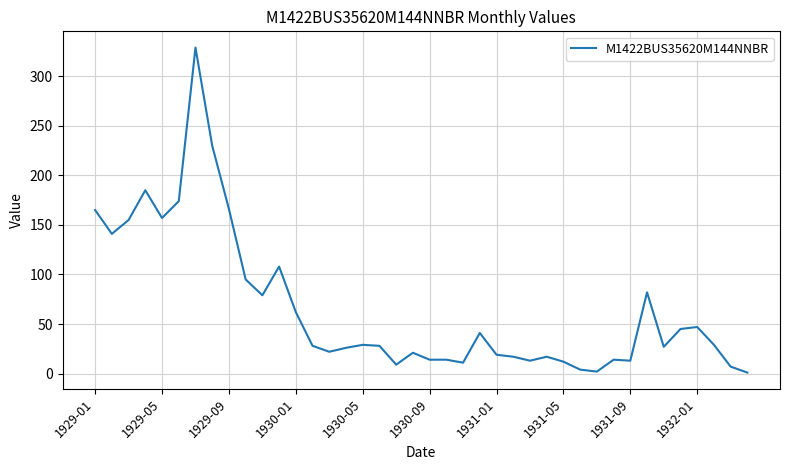

How many series are shown in this chart?

1